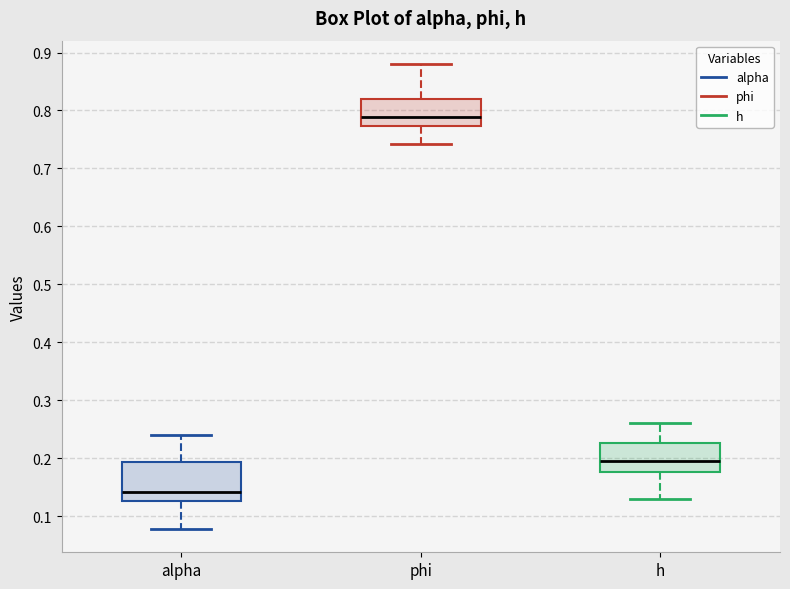

Which box's median line is the highest?

phi